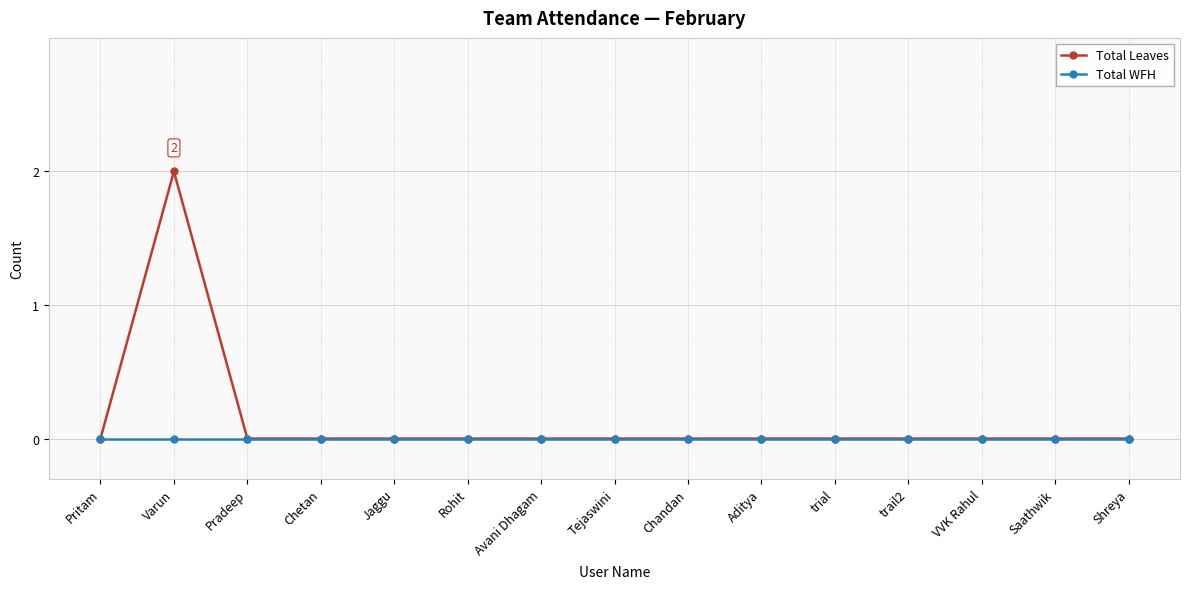

Reading left to right, list all the values displayed in this chart.

Total Leaves: 0	2	0	0	0	0	0	0	0	0	0	0	0	0	0
Total WFH: 0	0	0	0	0	0	0	0	0	0	0	0	0	0	0